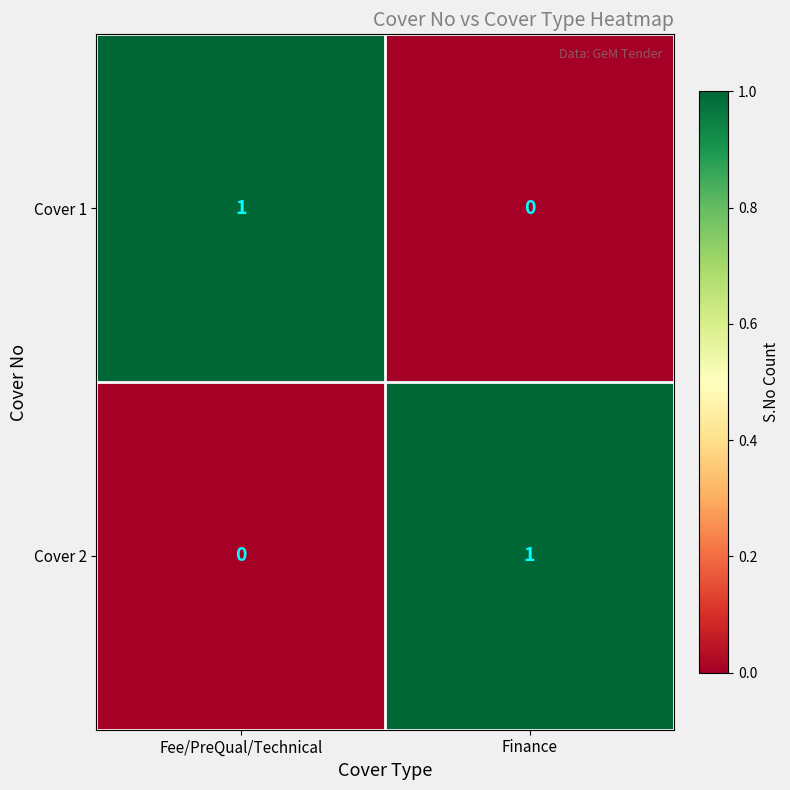

What is the greatest value displayed?

1